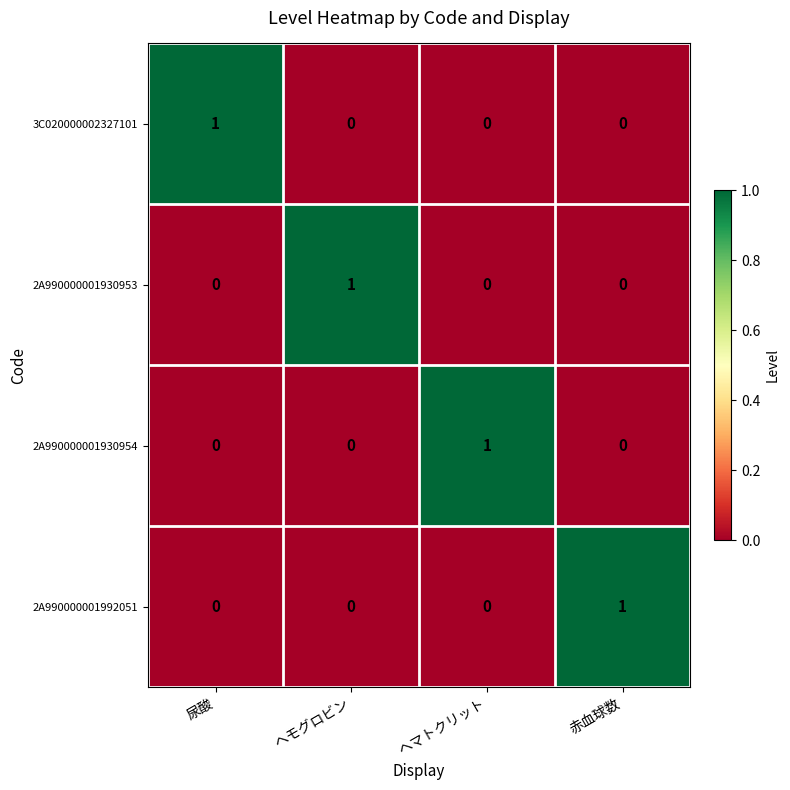

Count the number of categories in the chart.

4